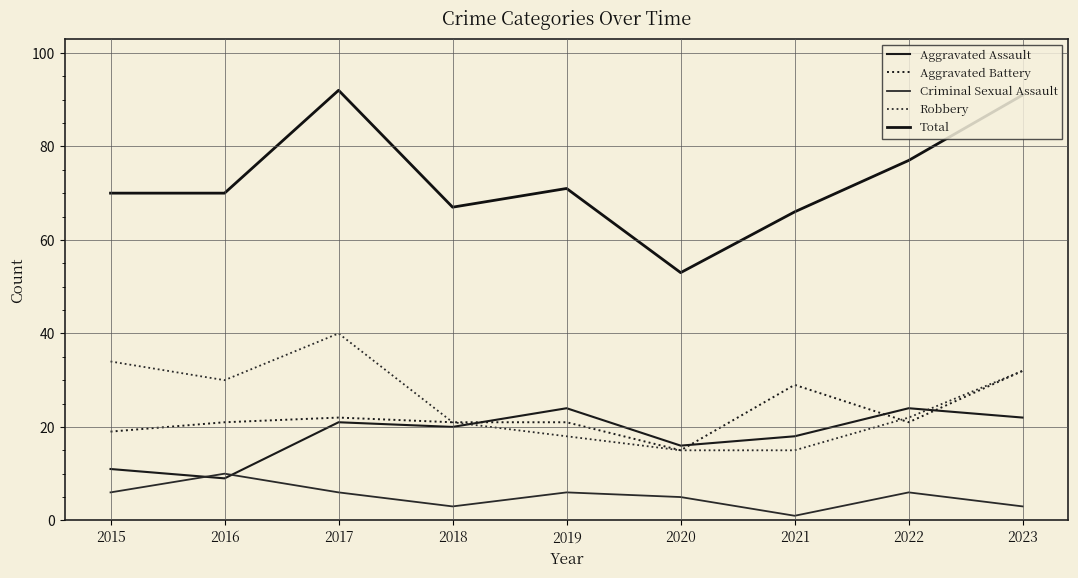

True or false: Aggravated Battery has more than 1 points higher than both neighbors.

True